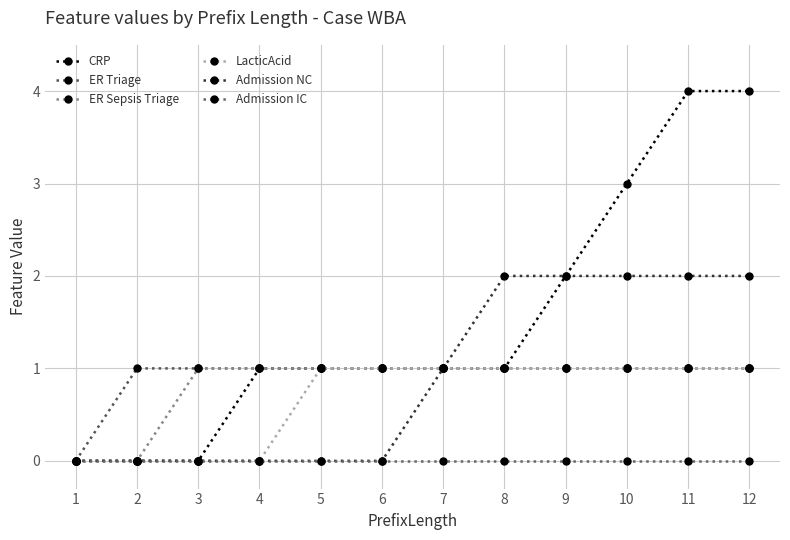

How many data points does each series have?

12